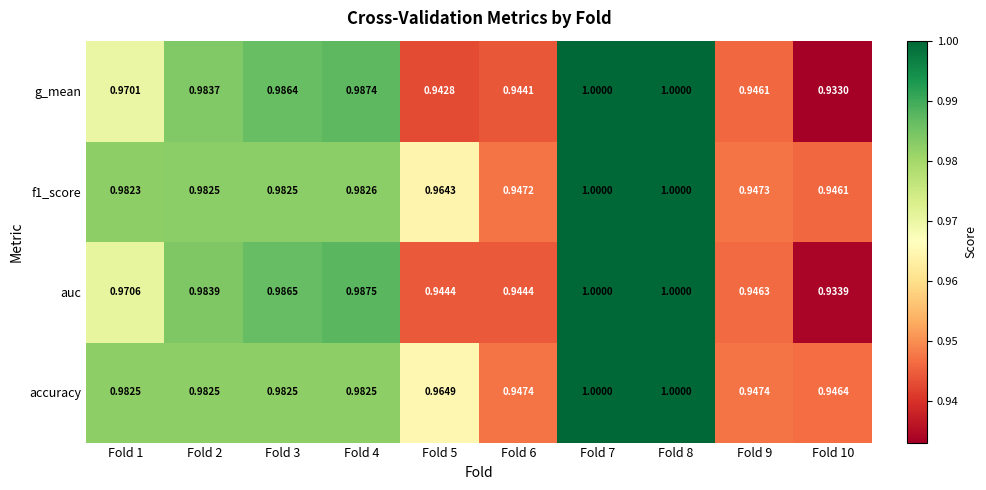

Which series has the largest total across all categories?

accuracy